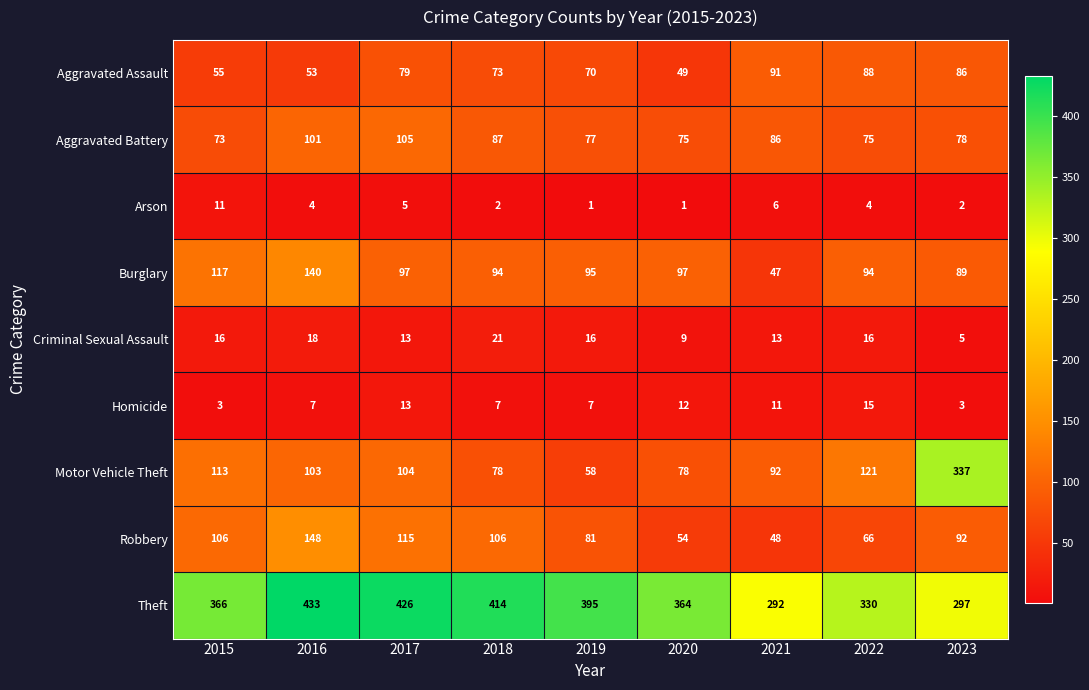

At 2023, list the series in order from smallest to largest.

Arson, Homicide, Criminal Sexual Assault, Aggravated Battery, Aggravated Assault, Burglary, Robbery, Theft, Motor Vehicle Theft